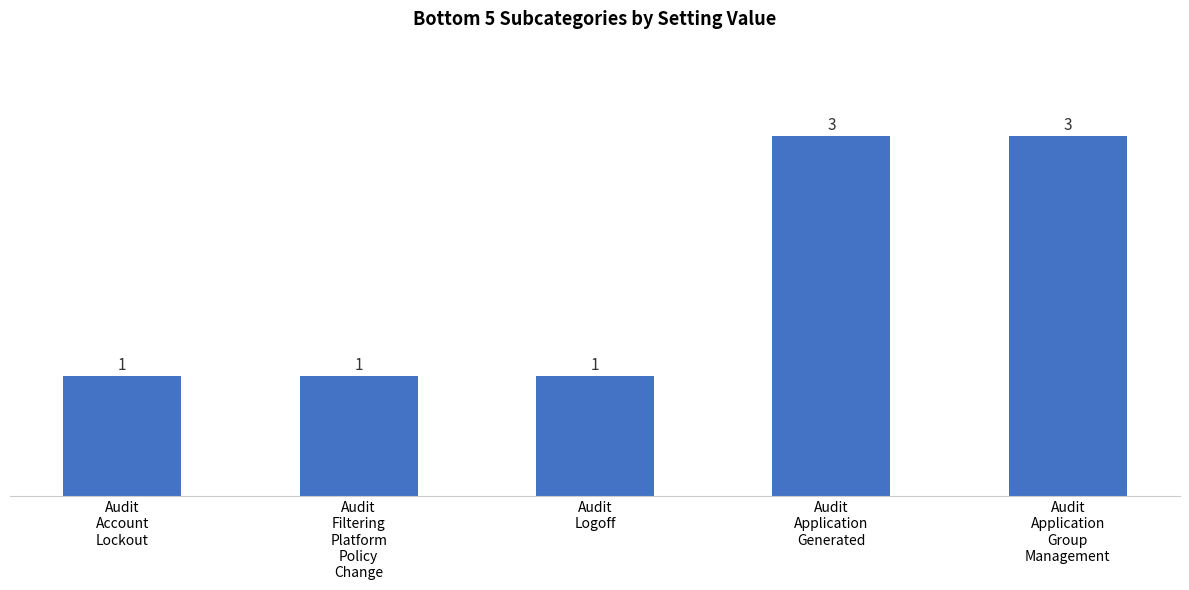

What is the difference between the maximum and minimum values?

2